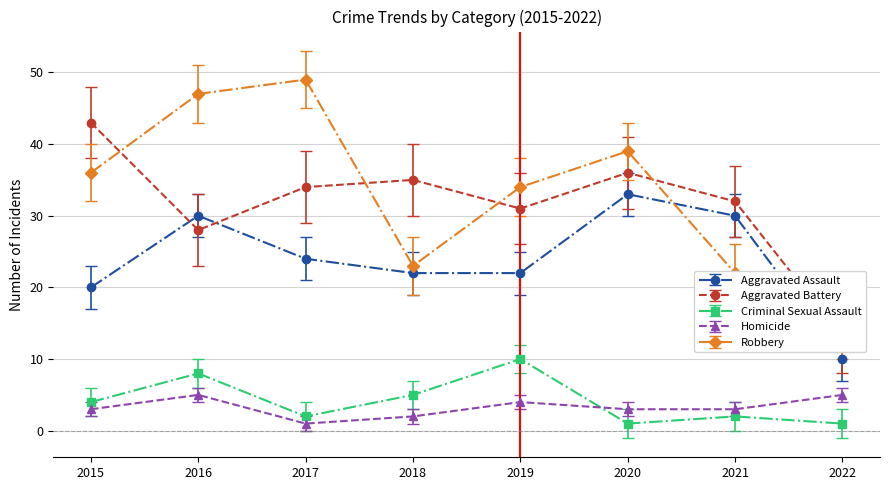

What is the value of the Aggravated Battery point at the 3rd from the left?

34